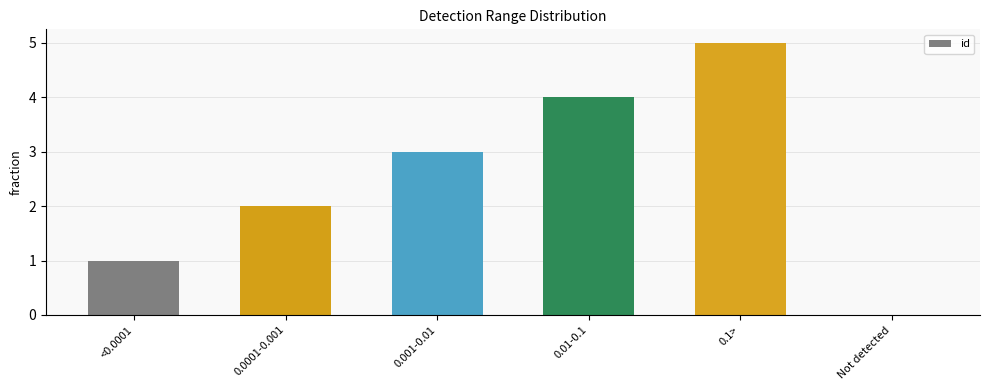

What is the sum of all values?

15